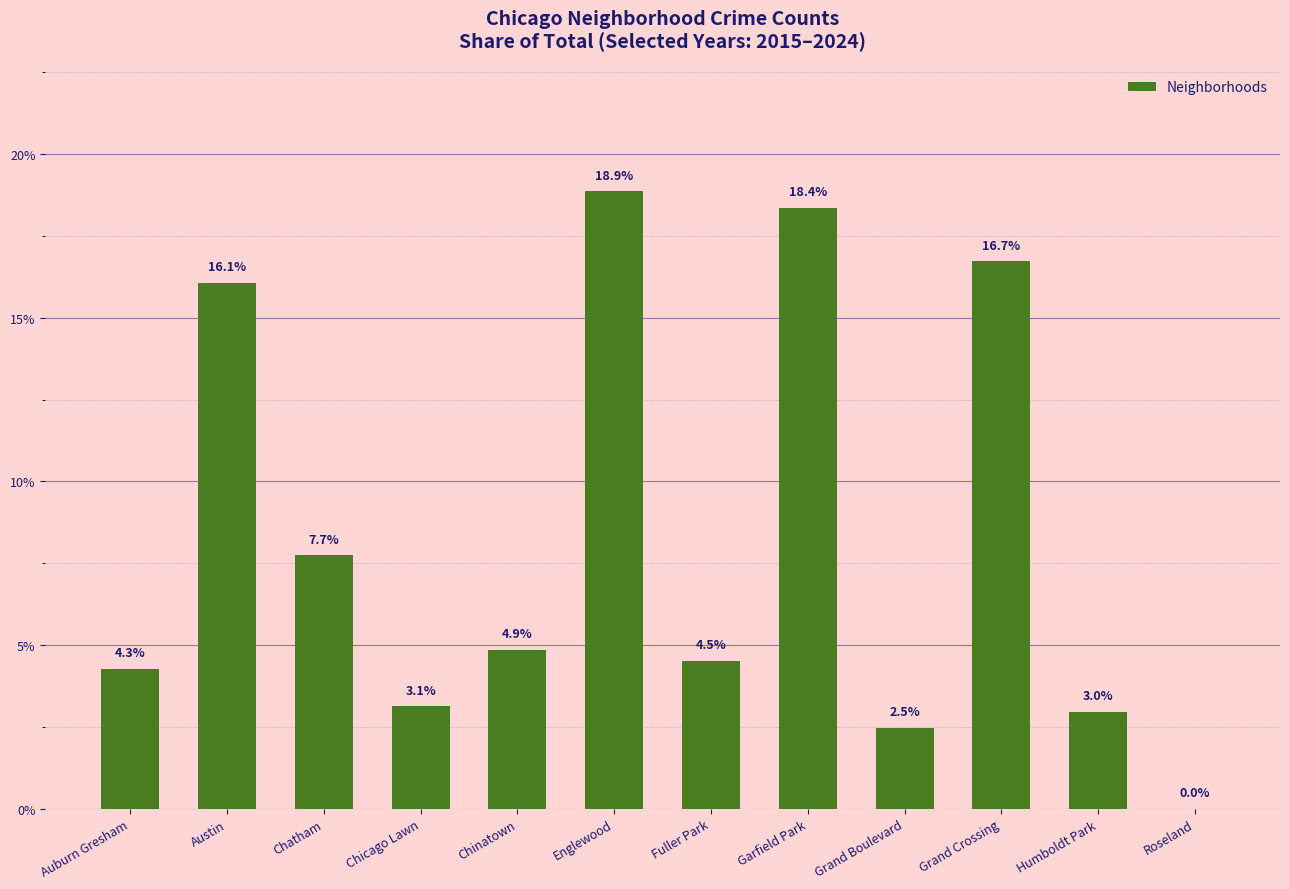

Reading left to right, transcribe all the data shown in this chart.

4.3	16.1	7.7	3.1	4.9	18.9	4.5	18.4	2.5	16.7	3.0	0.0